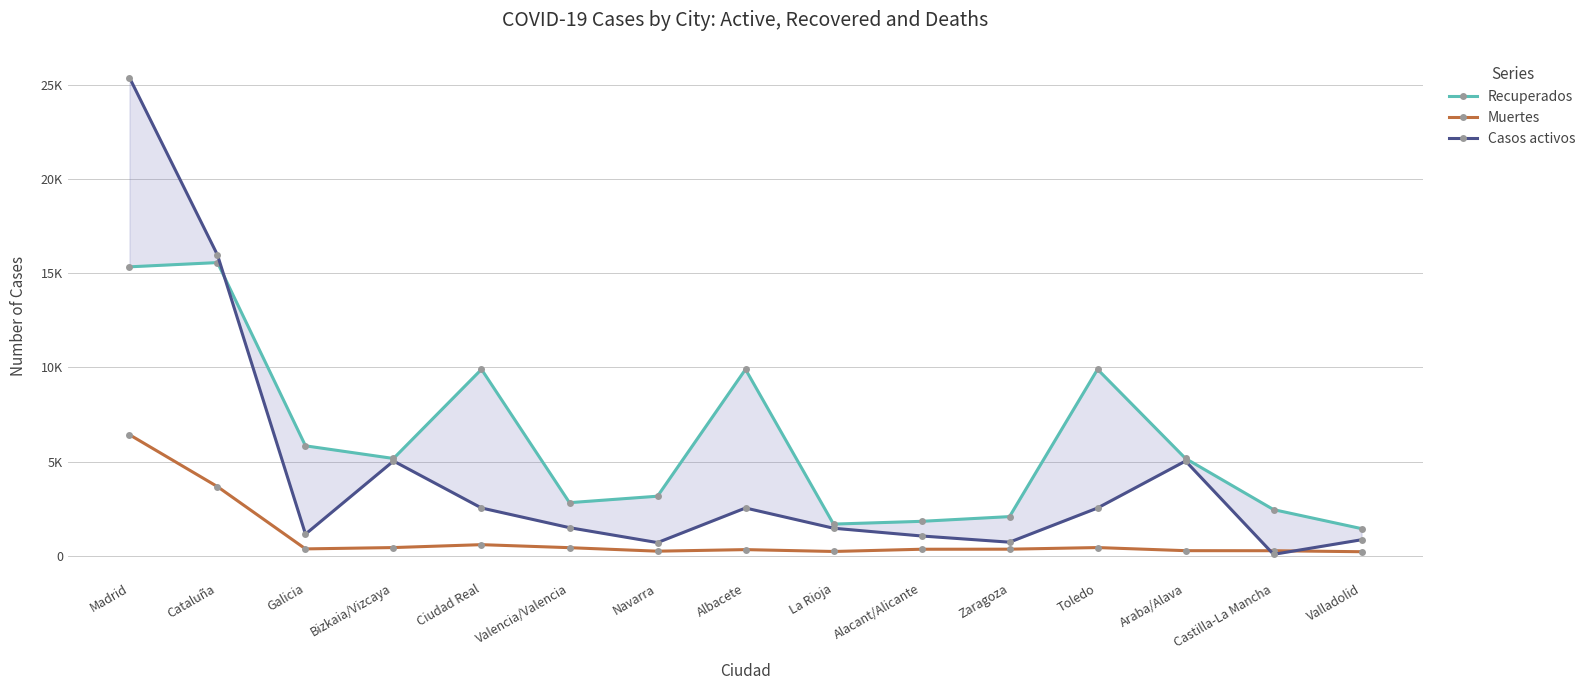

Read the Casos activos value at Araba/Alava.

5026